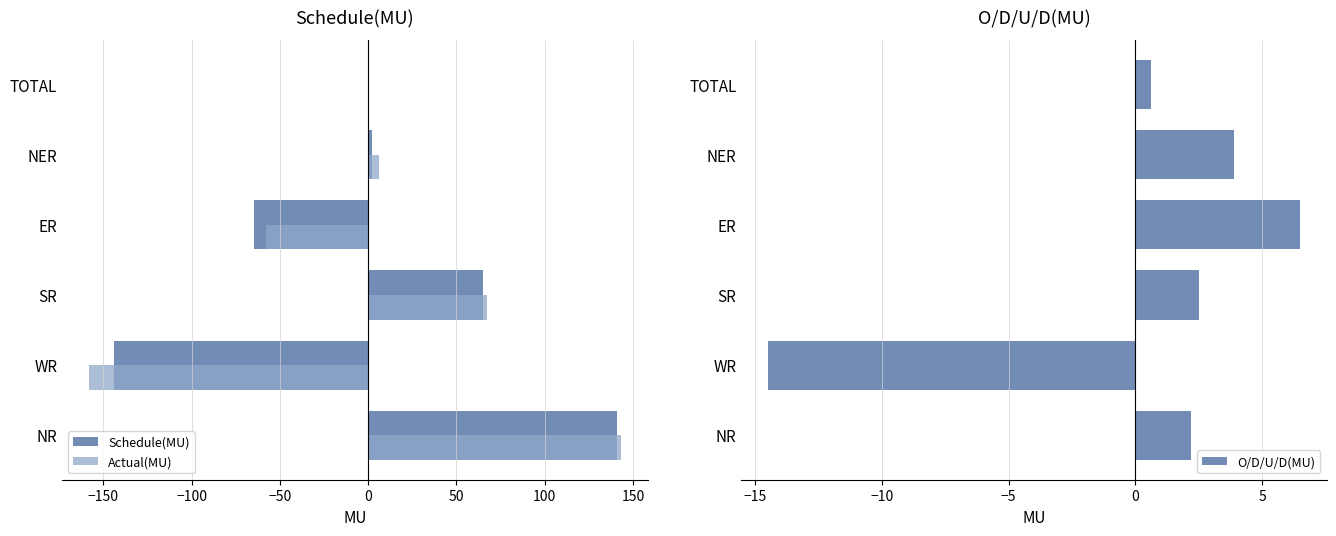

What value does the Schedule(MU) series have at NR?

141.0